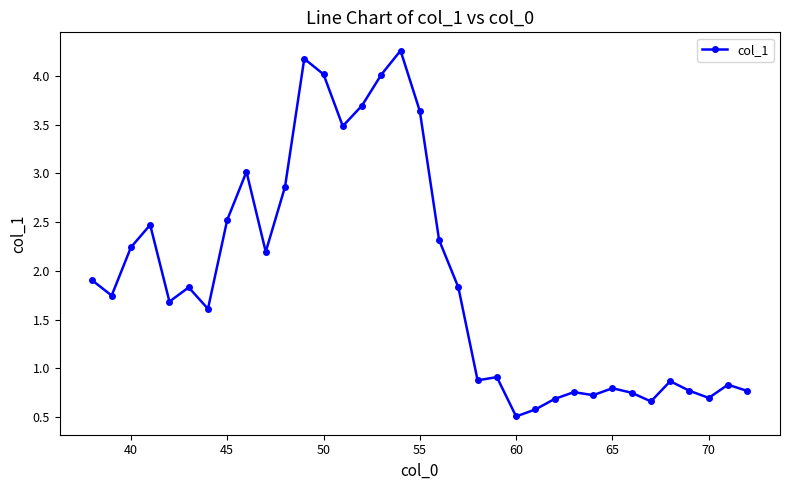

What is the greatest value displayed?

4.3